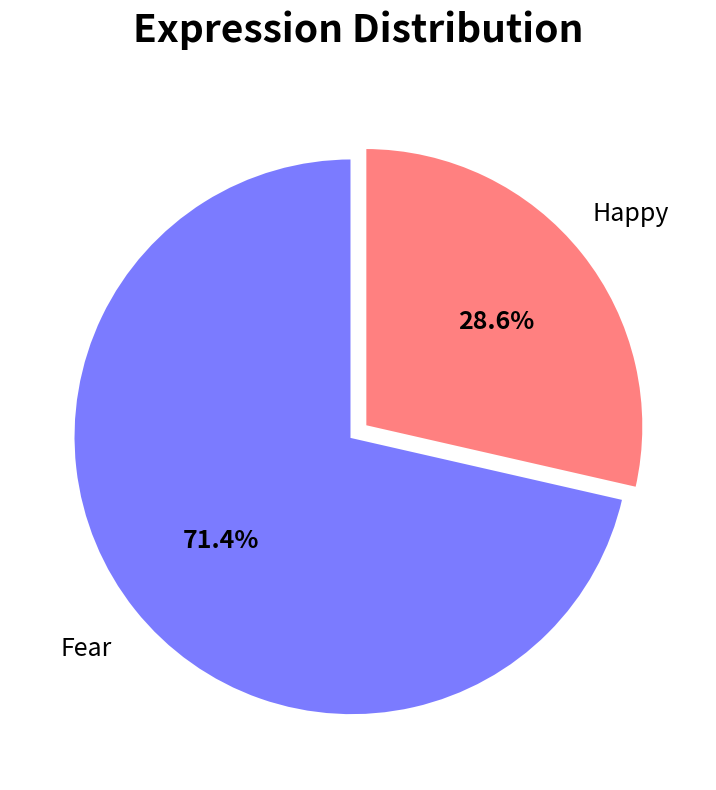

Between Fear and Happy, which is larger?

Fear